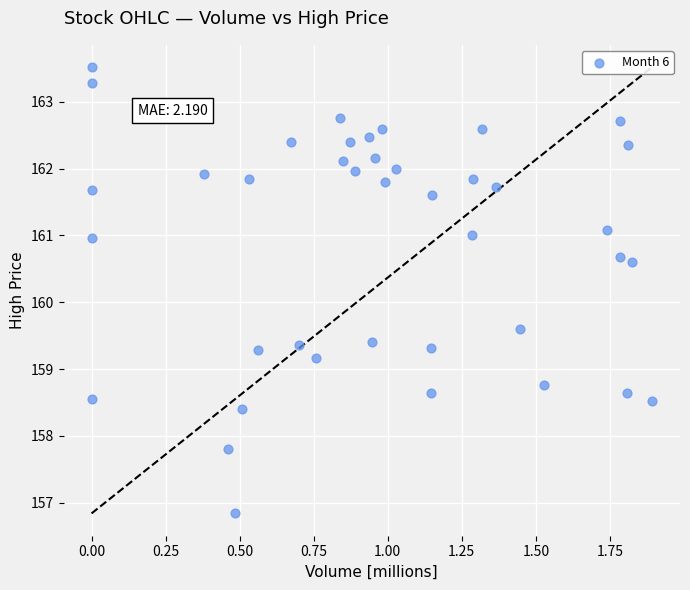

What Y value in the scatter plot is closest to 160?

159.6